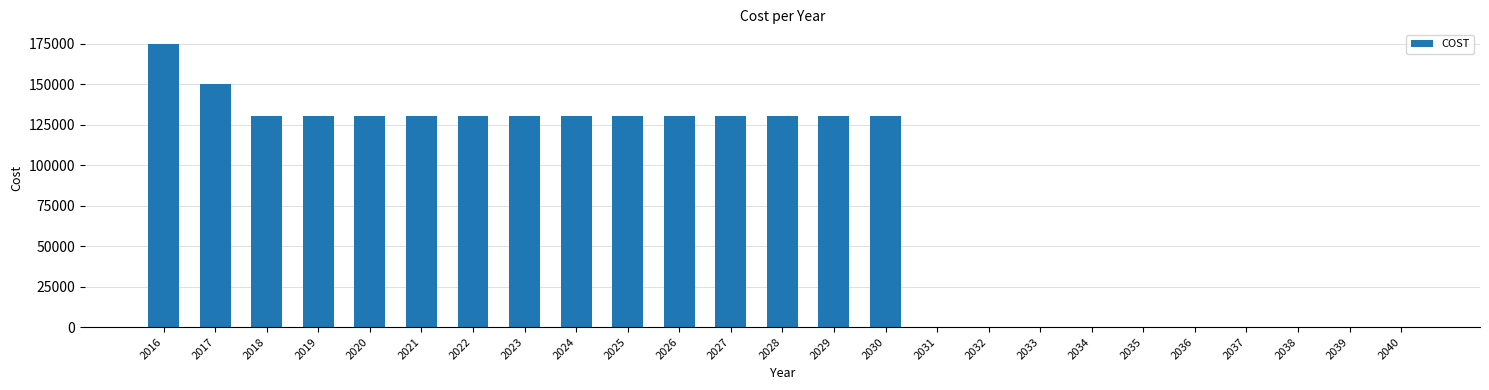

The chart shows a value of 130000 at 2020. True or false?

True